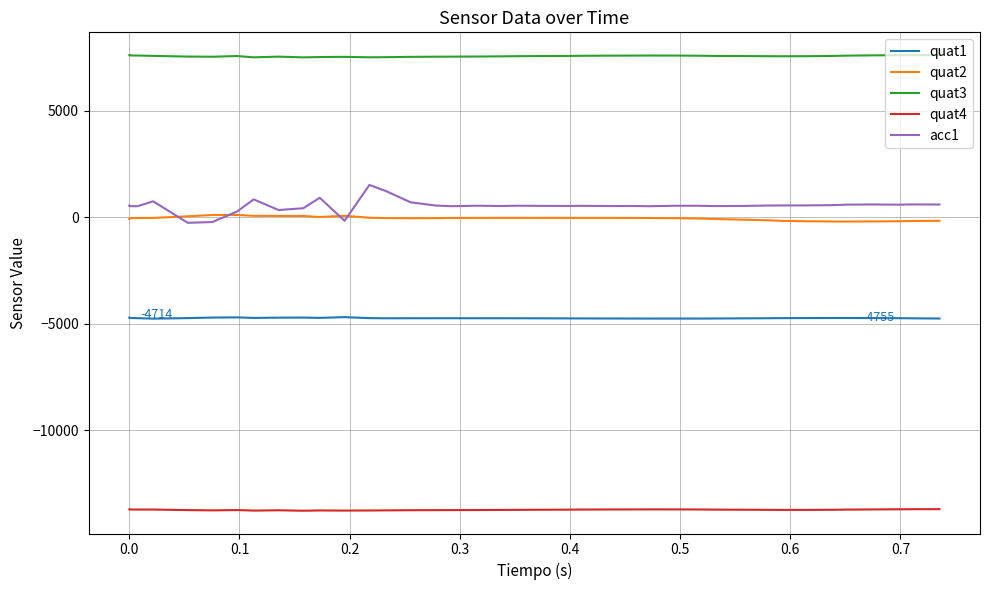

The quat2 series shows -47 at 17. True or false?

False